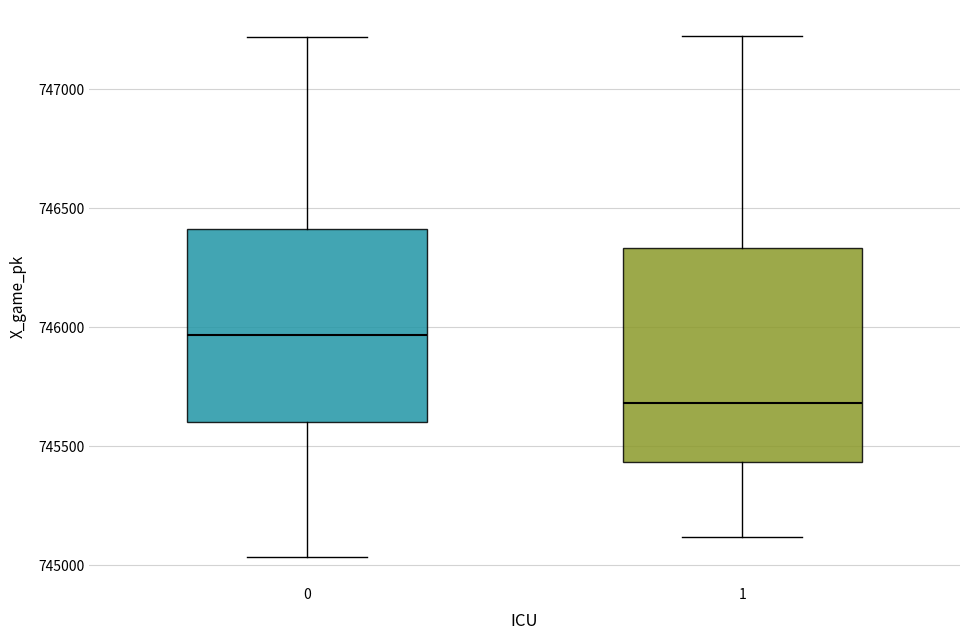

Reading left to right, read every box against the y-axis: the position of its median line, the range the box covers, and the ends of its whiskers. The values are not printed on the chart, so give them approximately, as read against the axis.

0: median 745950, box 745600 to 746400, whiskers 745050 to 747200
1: median 745700, box 745450 to 746350, whiskers 745100 to 747200